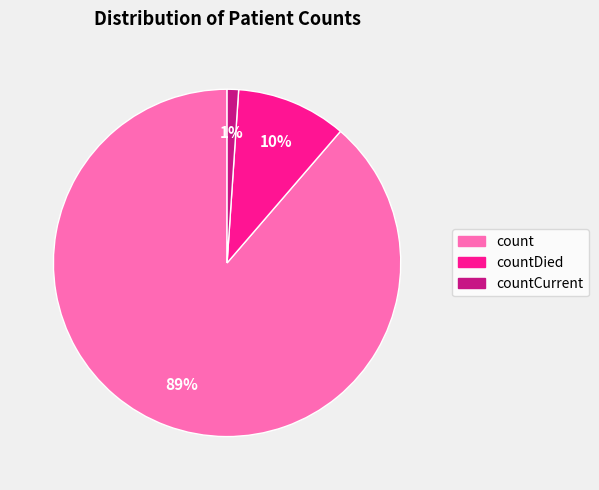

To the nearest percent, what is the average slice percentage?

33%